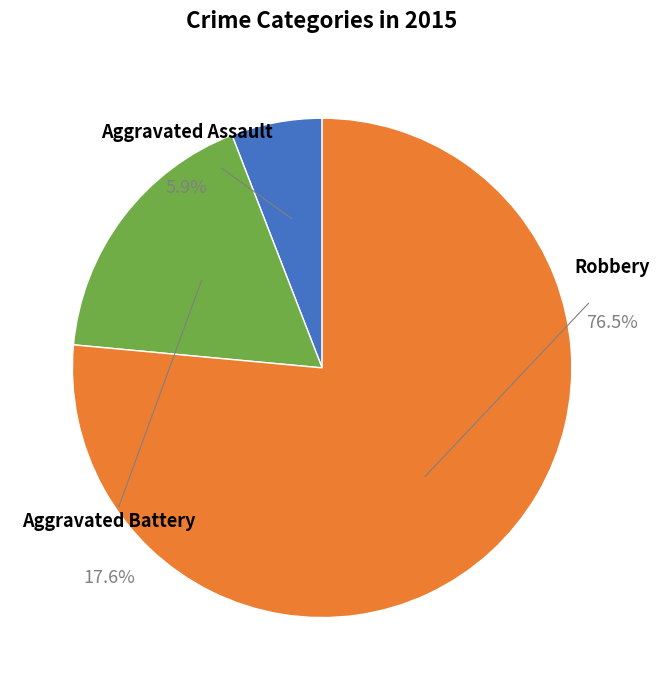

How many segments does this pie chart have?

3